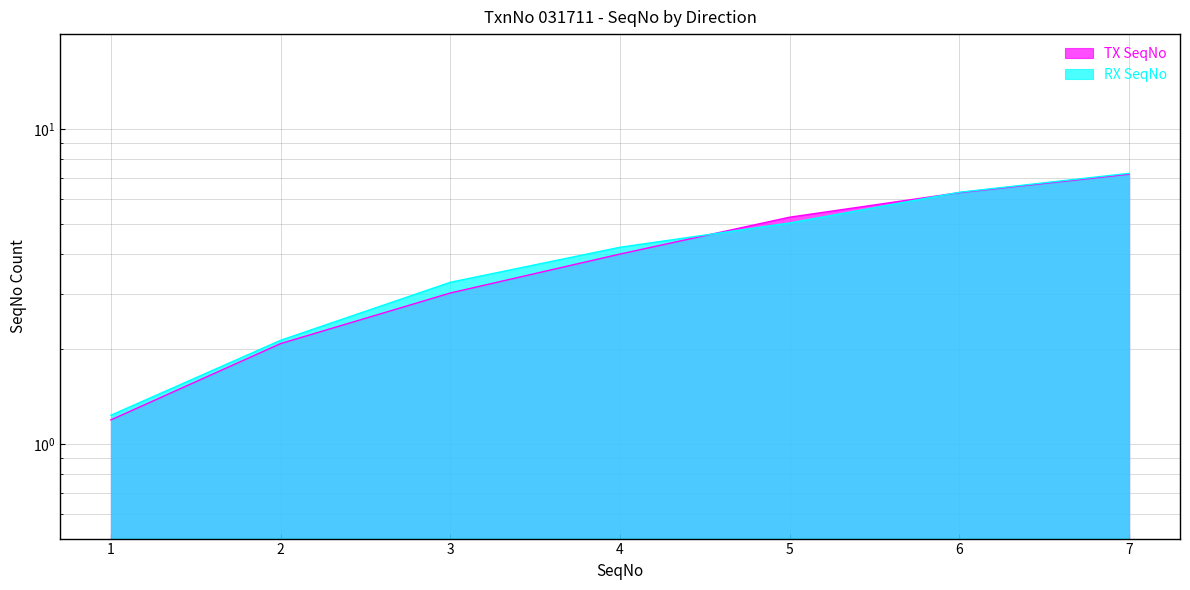

How many lines are shown in the chart?

2